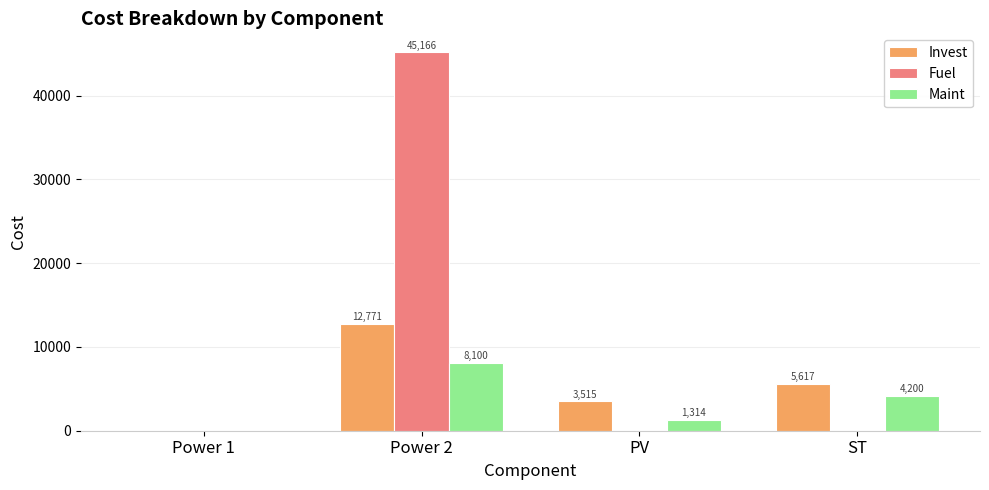

Does the chart contain stacked bars?

No